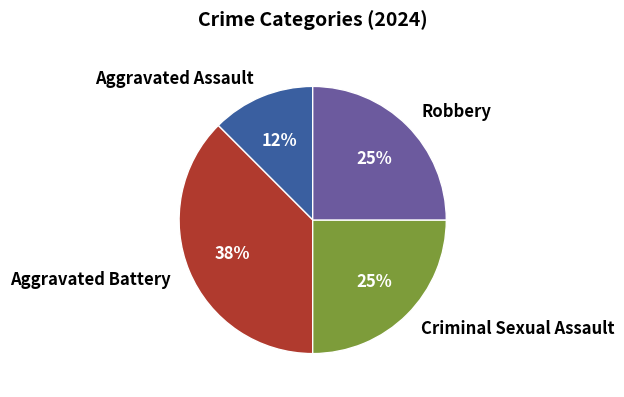

To the nearest percent, what is the average slice percentage?

25%